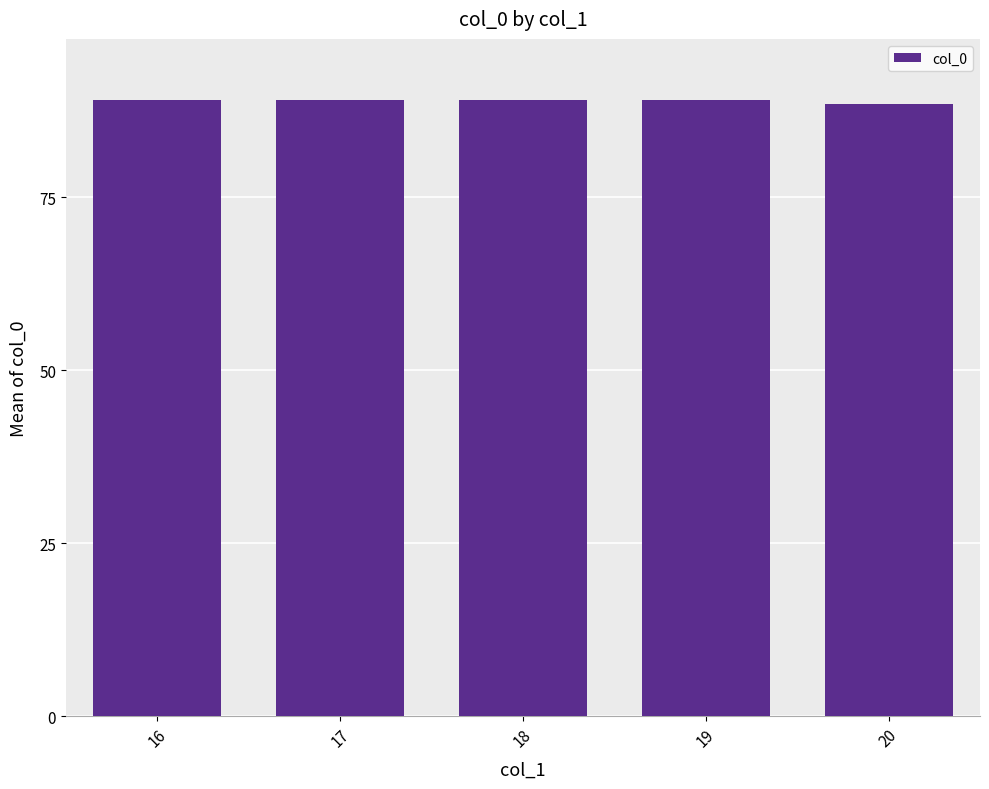

What is the greatest value displayed?

89.0